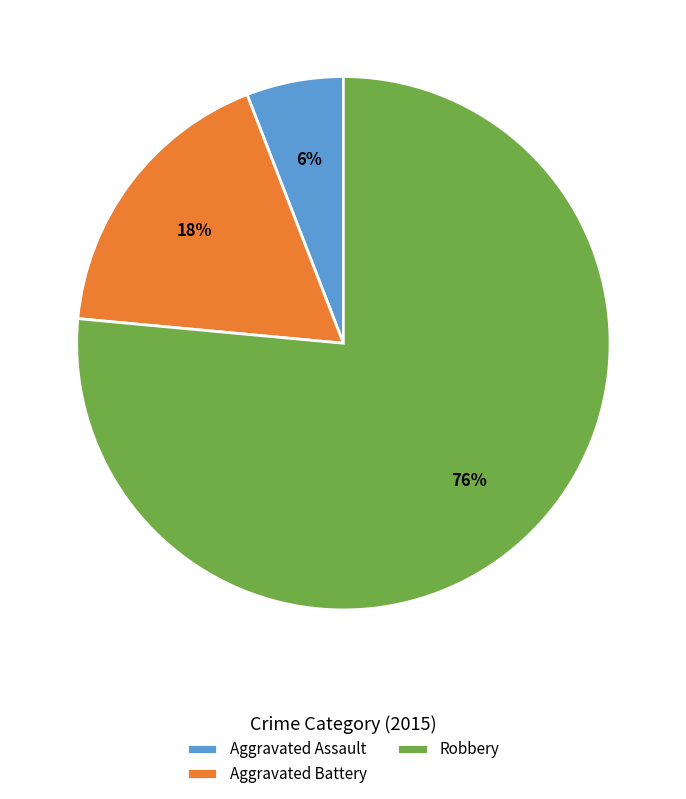

Which slice is the largest?

Robbery